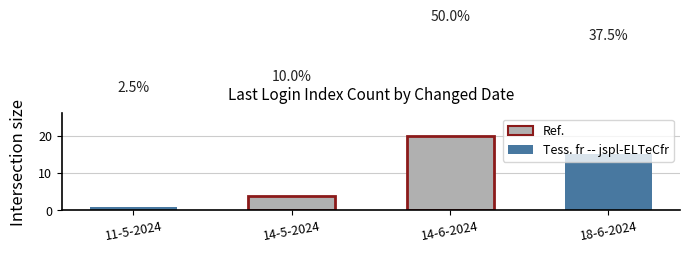

What is the label of the 4th bar from the left?

18-6-2024